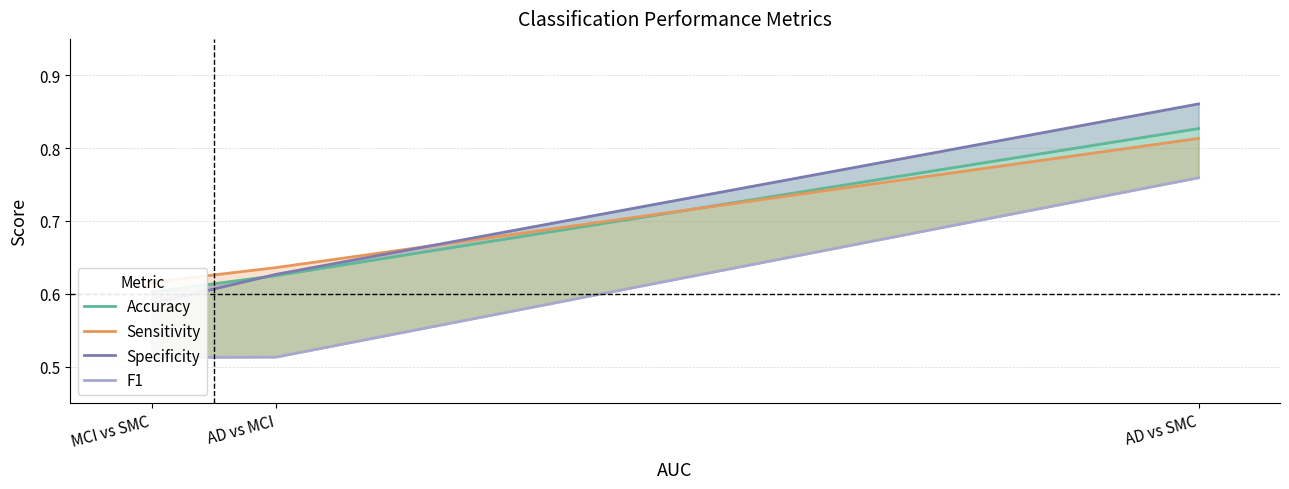

How many Accuracy values are between 0 and 1?

3